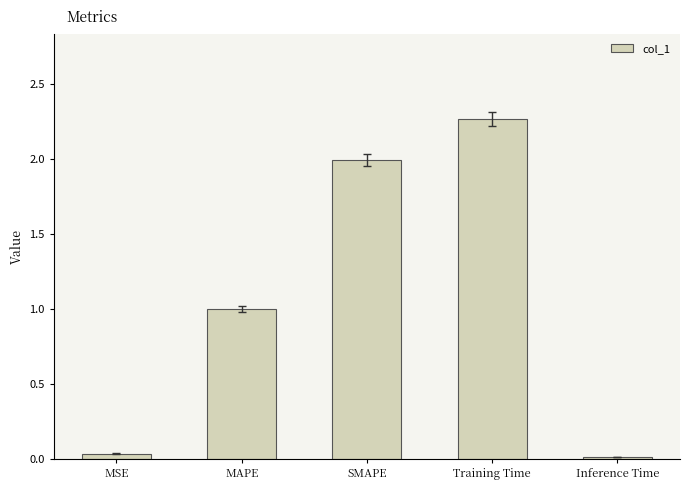

What is the sum of the values at MSE and SMAPE?

2.0